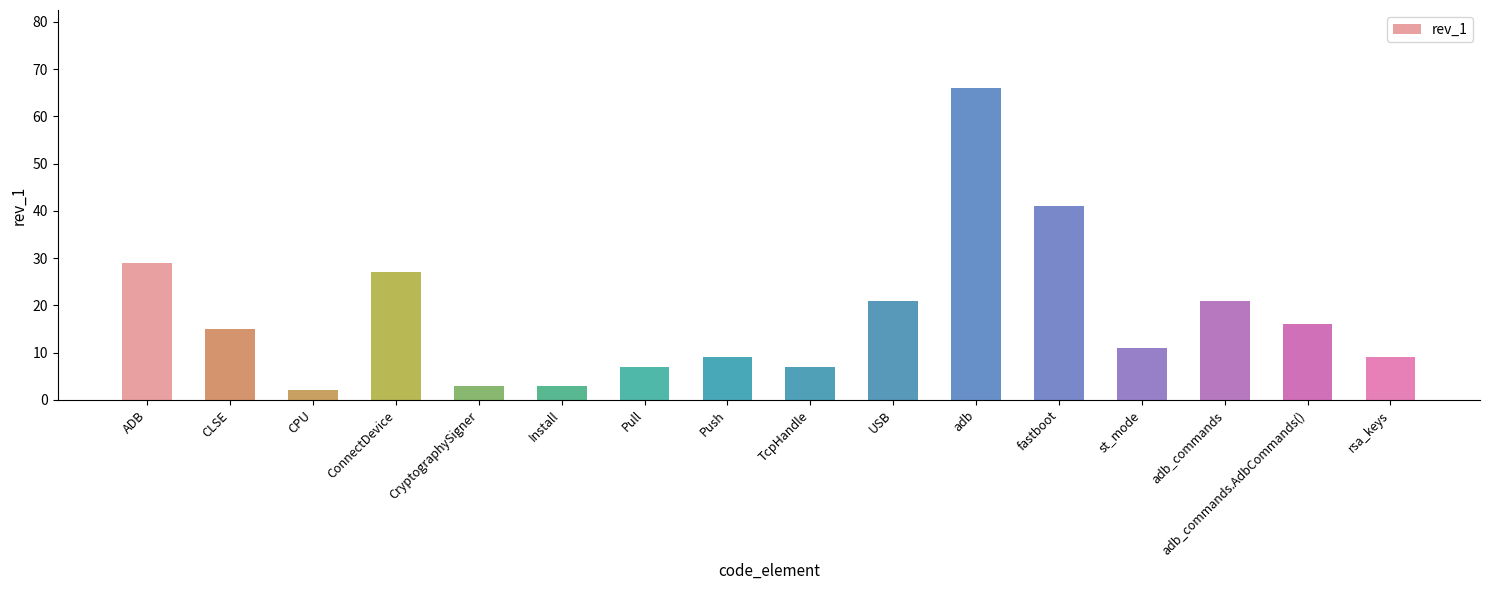

What is the label of the 14th bar from the left?

adb_commands